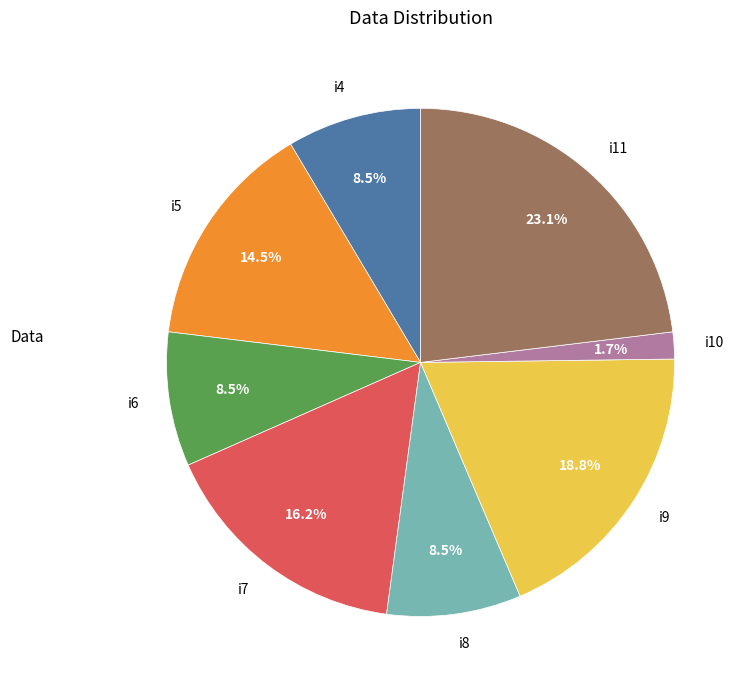

Which slice is the largest?

i11